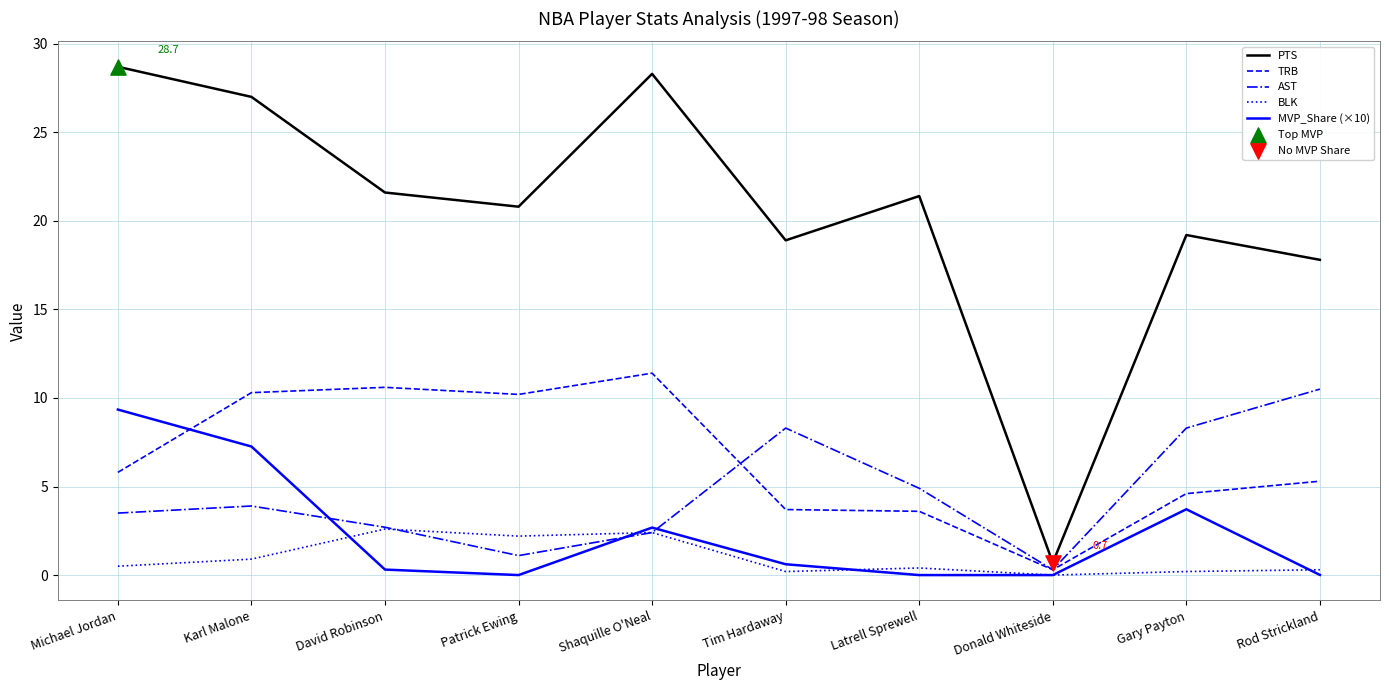

At how many categories does at least one series exceed 14?

9